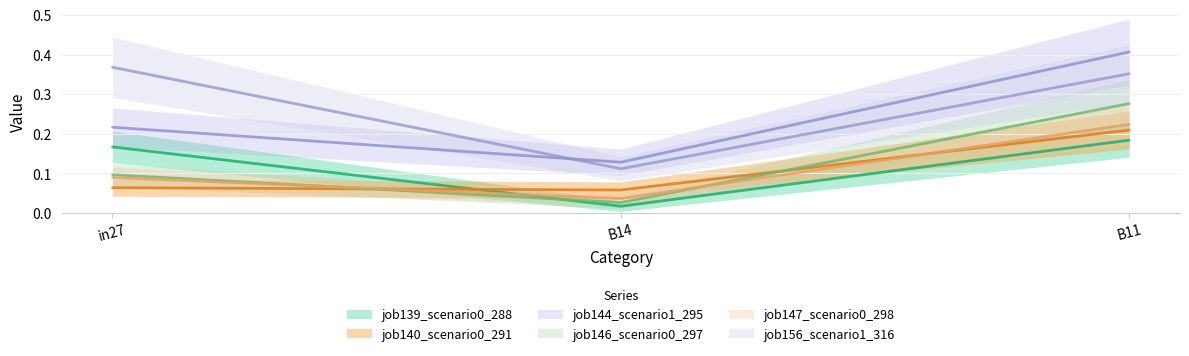

What is the maximum value shown in the chart?

0.4